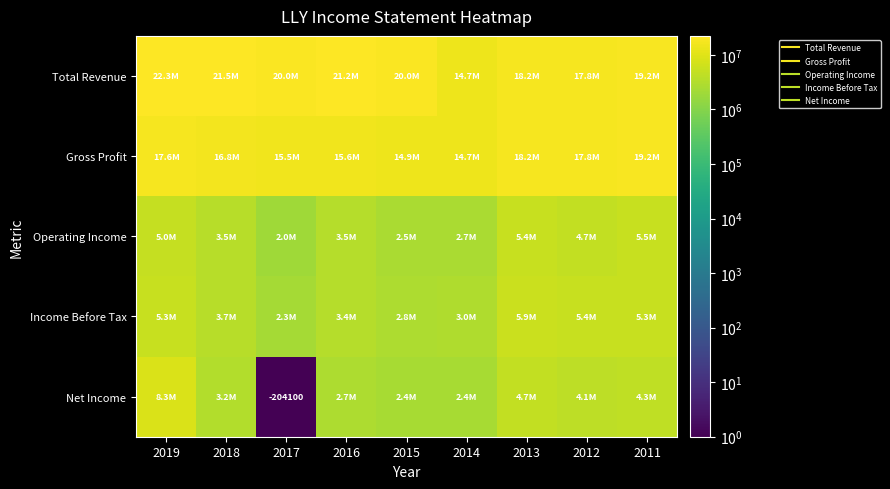

What is the difference between the maximum and second lowest values in the Gross Profit series?

4297100